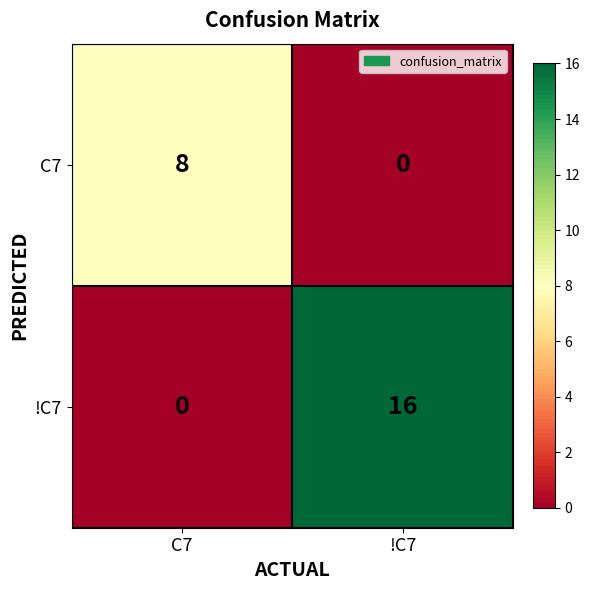

At which label is !C7 closest to 8?

C7